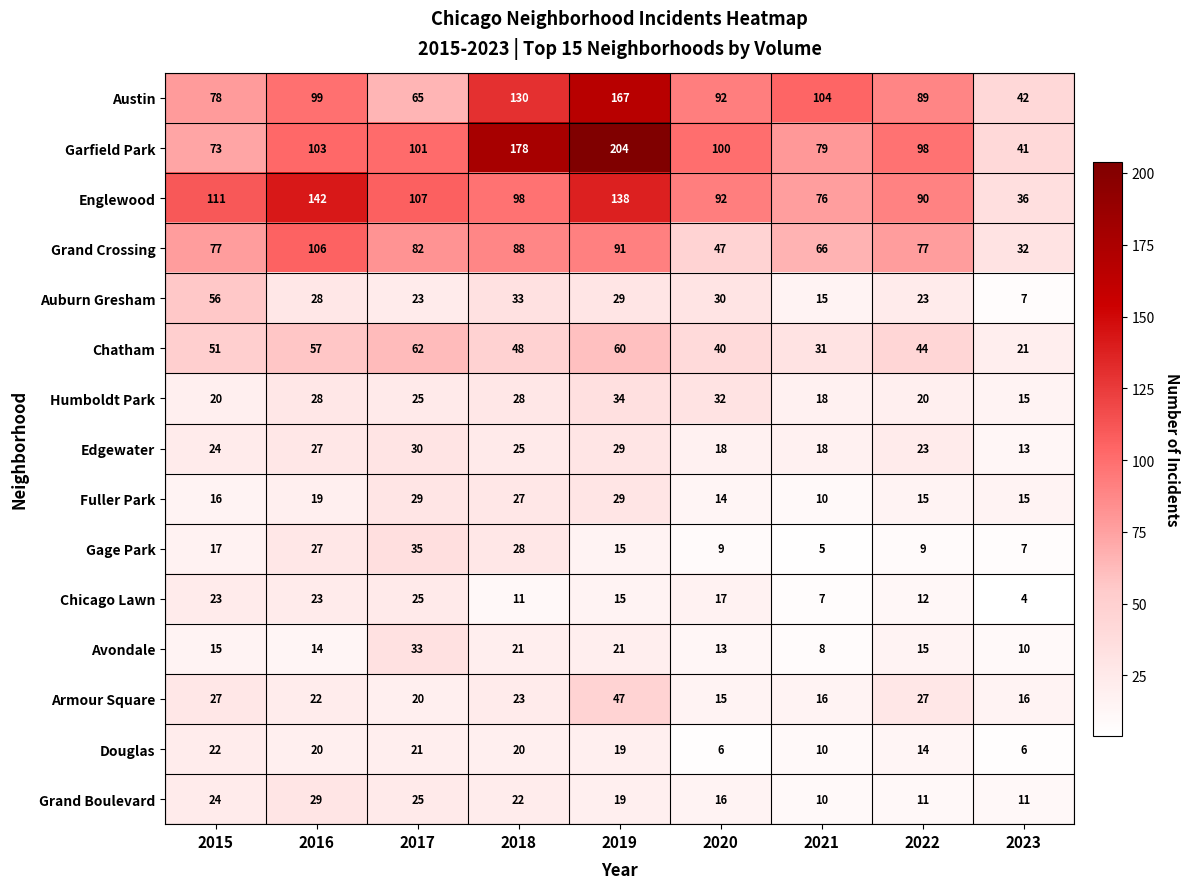

At which category is the sum across all series the highest?

2019